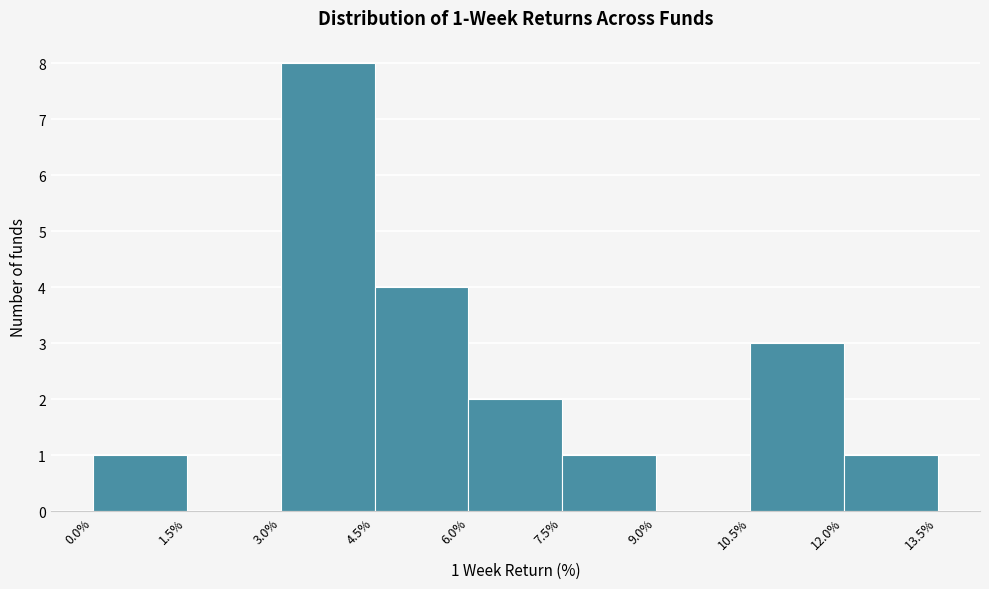

Over which range of the x-axis is the bar tallest?

3.0% to 4.5%